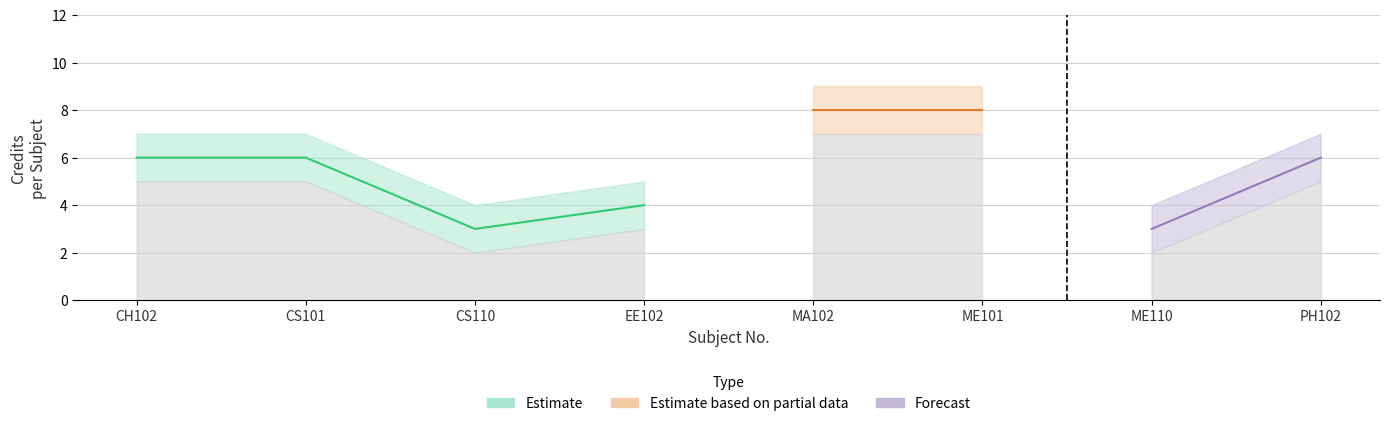

True or false: Credit_upper and Credit_lower intersect in this chart.

False